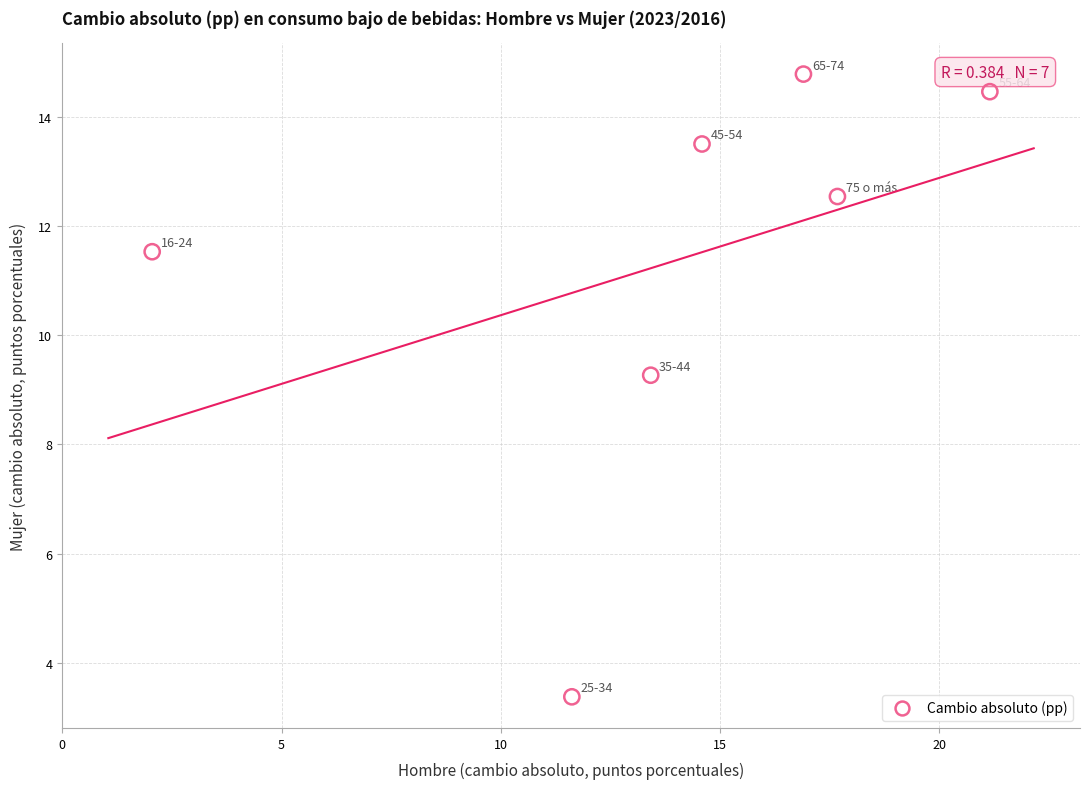

What is the average X value?

13.9